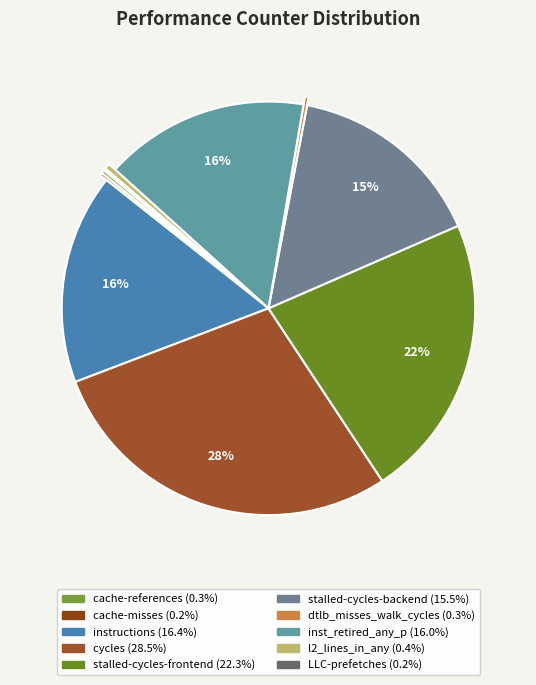

Between inst_retired_any_p and cache-misses, which is larger?

inst_retired_any_p